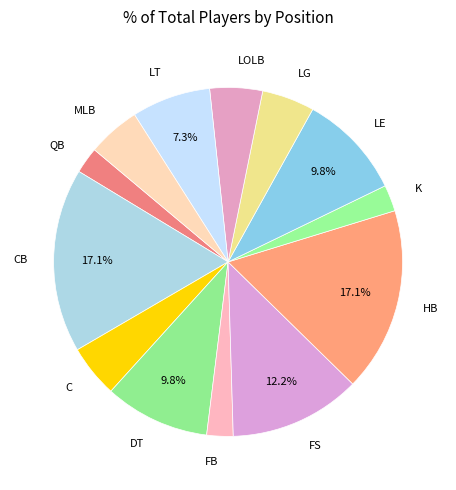

What is the total percentage of FS and DT?

22.0%